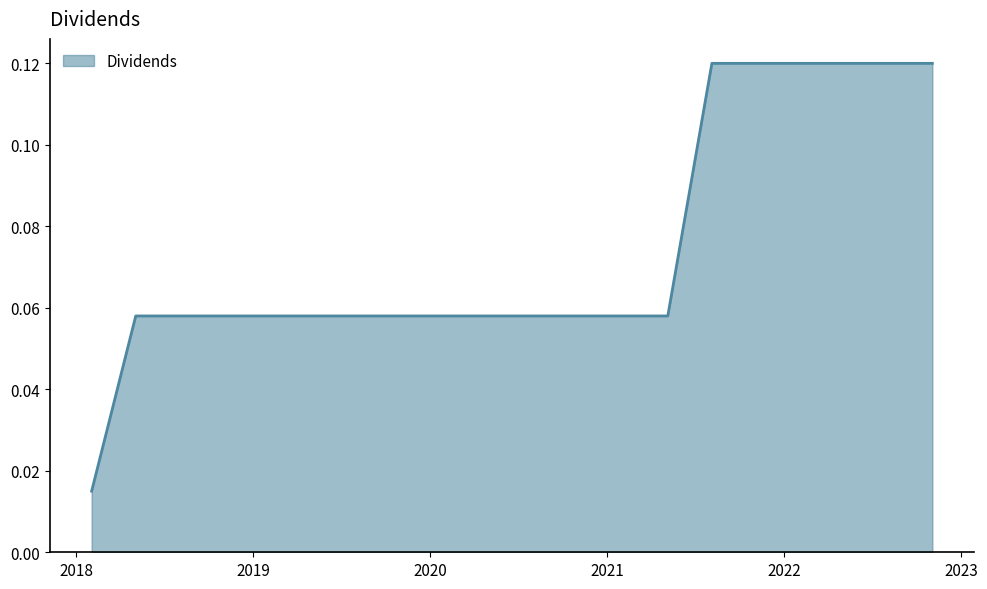

Reading left to right, transcribe all the data shown in this chart.

0.0	0.1	0.1	0.1	0.1	0.1	0.1	0.1	0.1	0.1	0.1	0.1	0.1	0.1	0.1	0.1	0.1	0.1	0.1	0.1